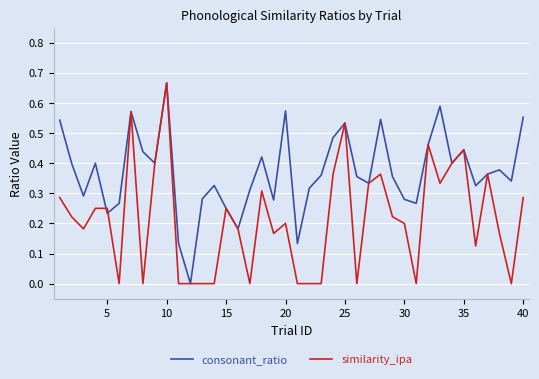

Rank the series by their average value, from highest to lowest.

consonant_ratio, similarity_ipa